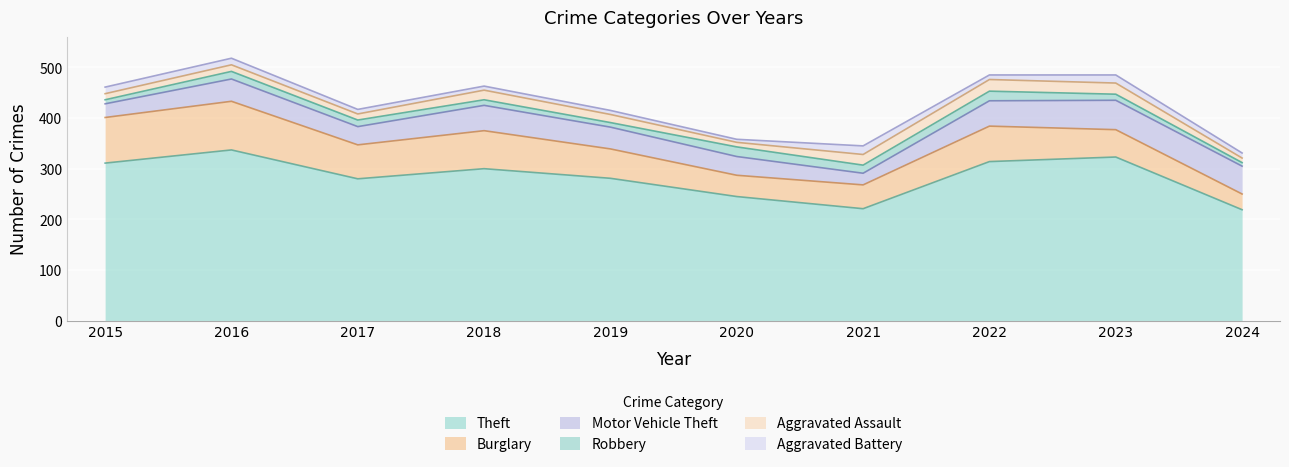

What is the minimum value for Robbery?

7